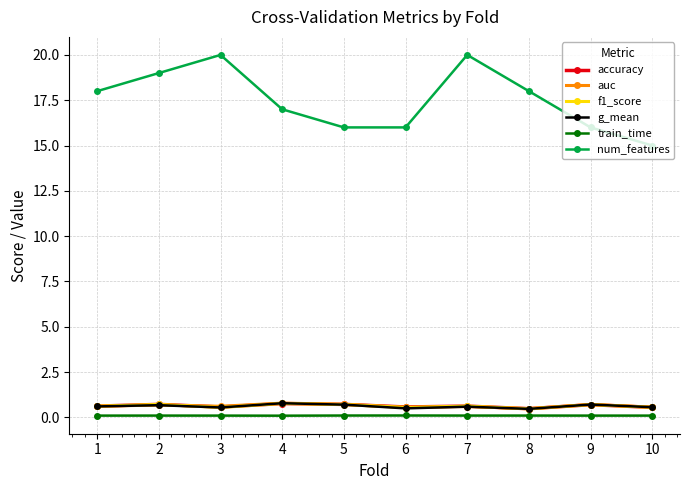

What are all the series names shown in the legend?

accuracy, auc, f1_score, g_mean, train_time, num_features